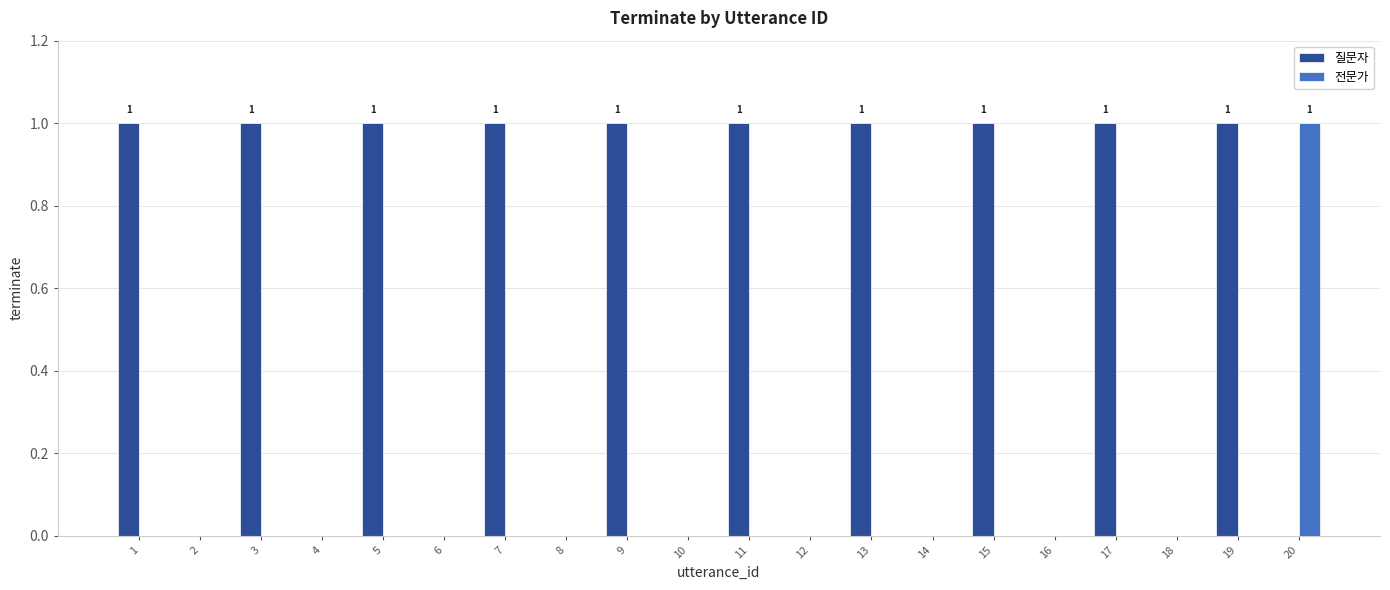

How many groups of bars are there?

20